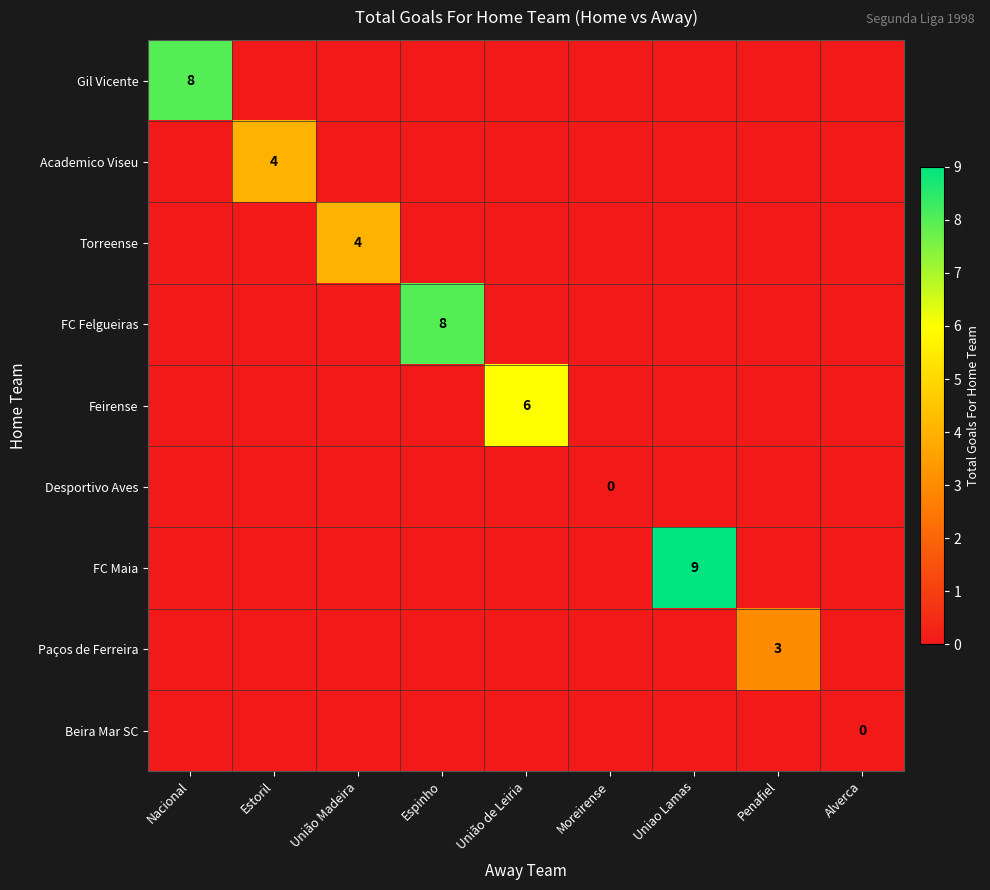

The Academico Viseu series shows 7 at Estoril. True or false?

False